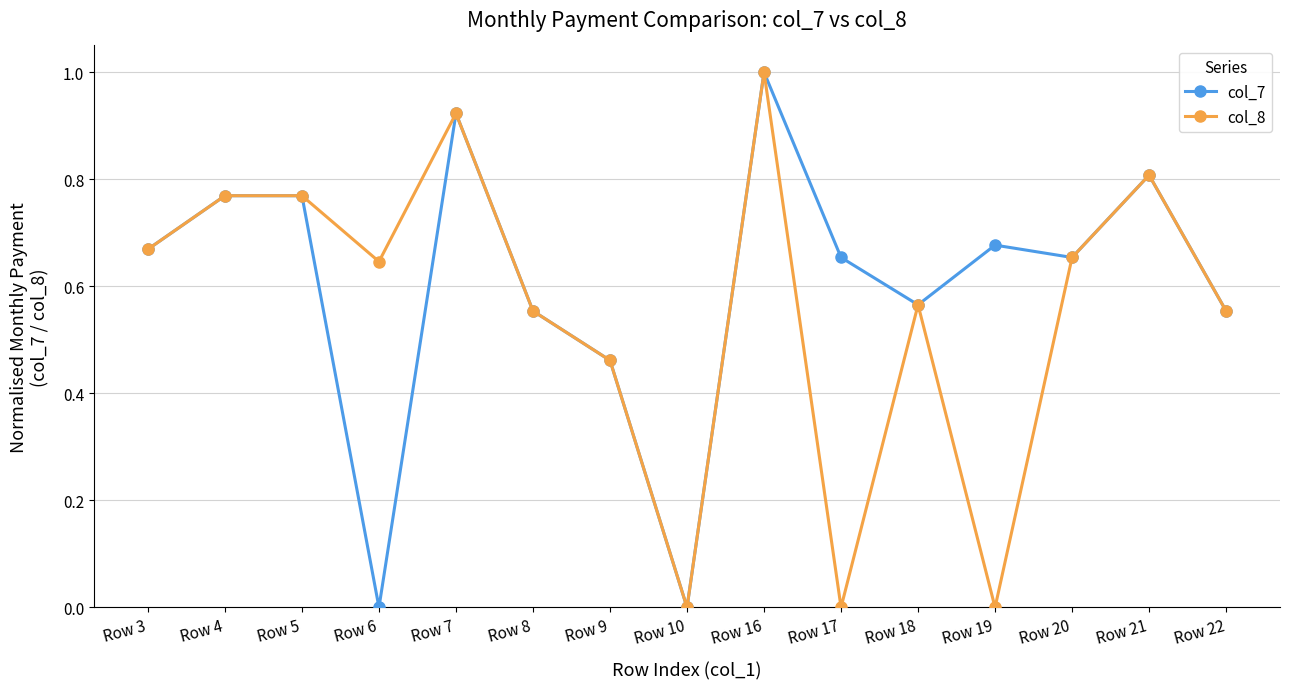

At which label does col_7 reach its peak?

Row 16